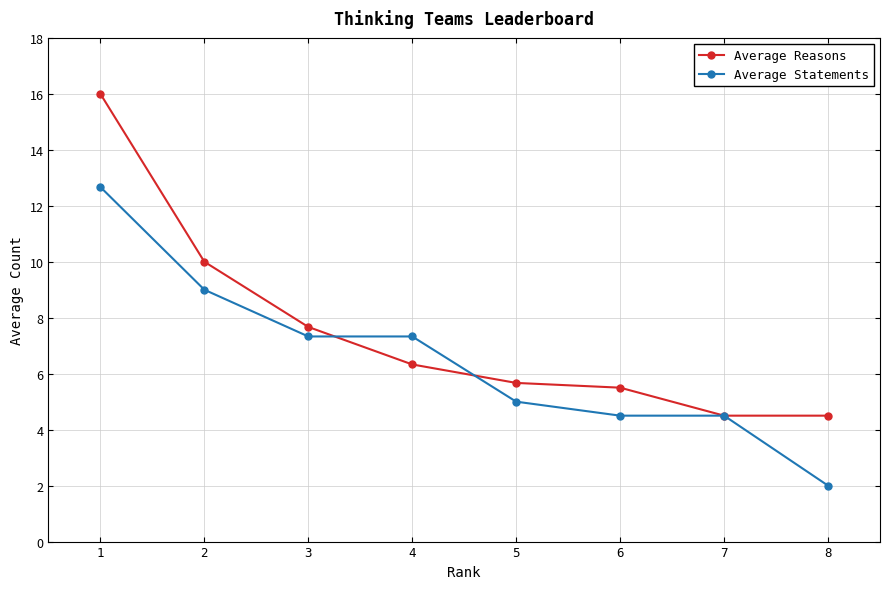

At how many categories does at least one series exceed 7?

4